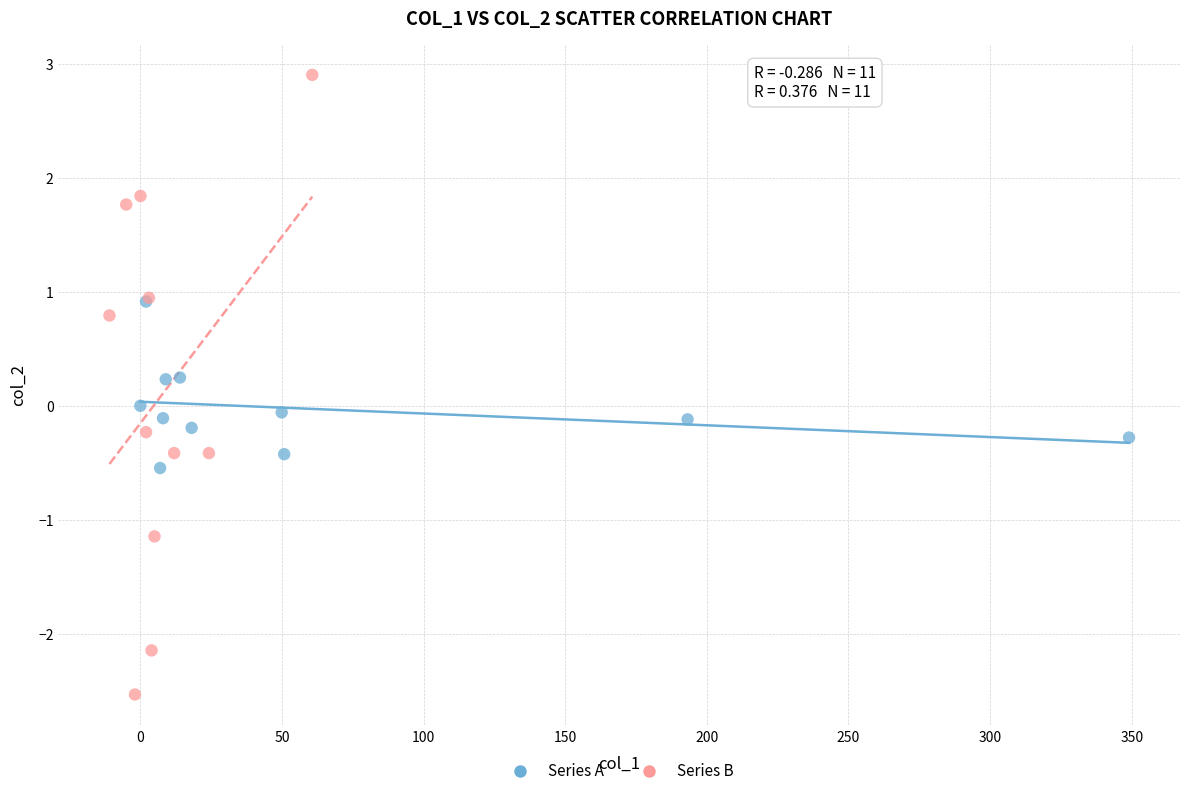

Which series contains the highest Y value?

Series B